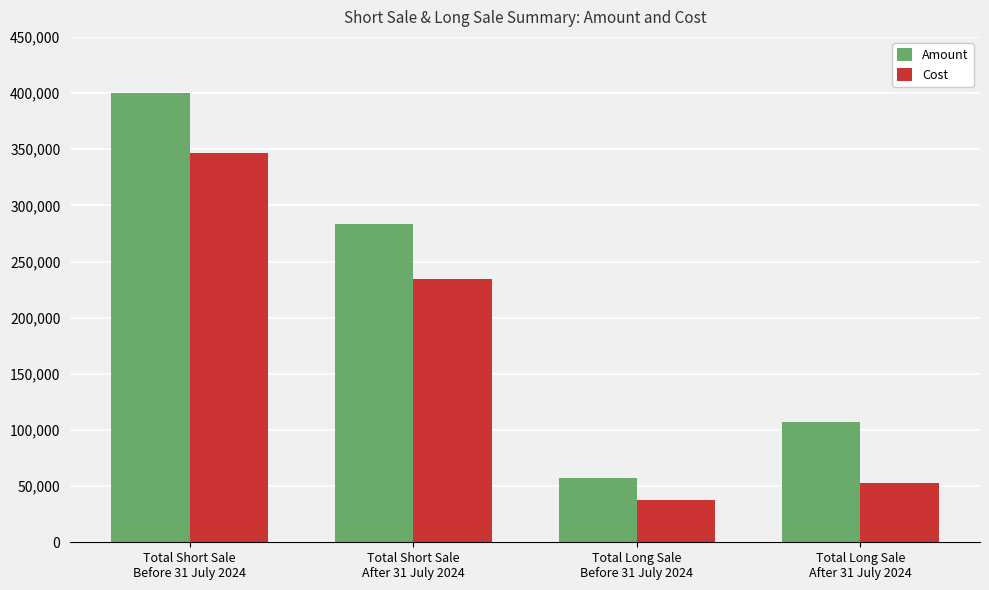

What is the sum of all Amount values?

846708